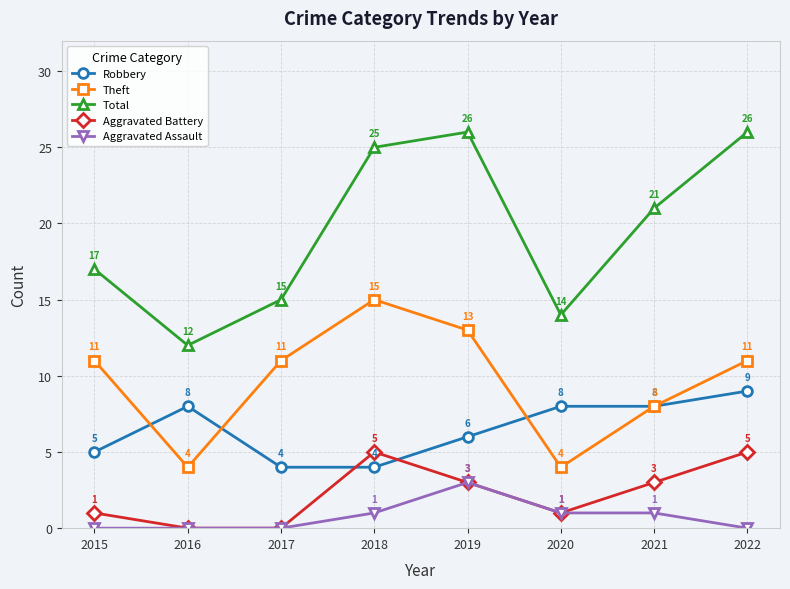

The value of Theft at 2018 is 21. True or false?

False